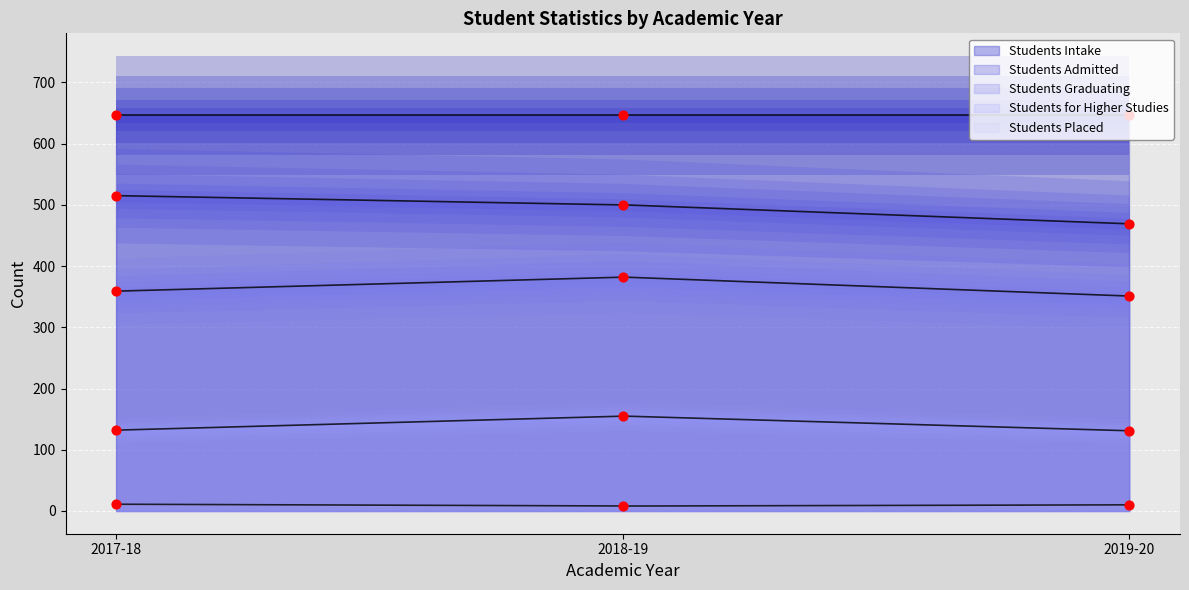

At how many categories does at least one series exceed 347?

3